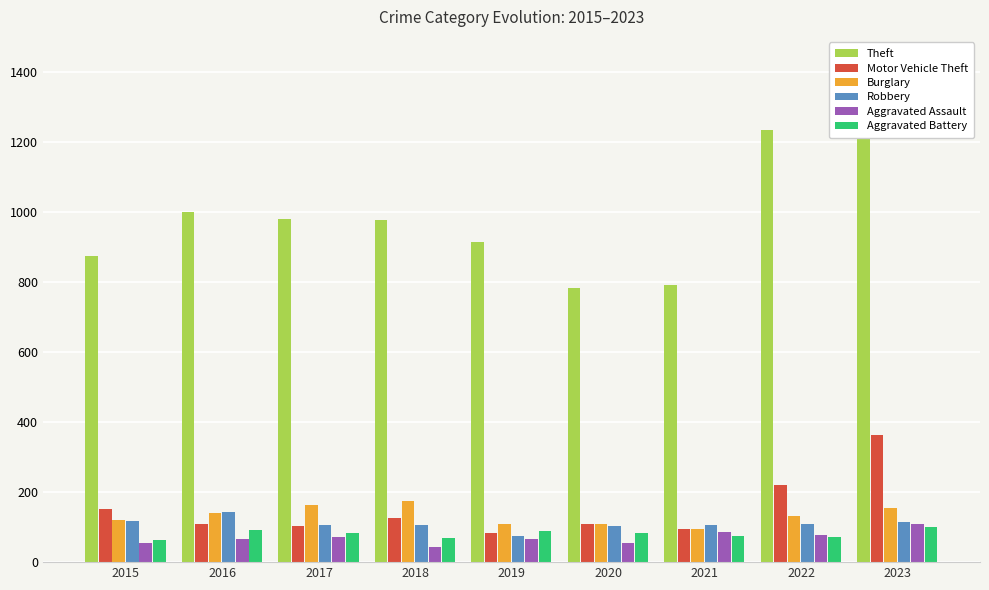

Between 2019 and 2018, which is larger?

2018